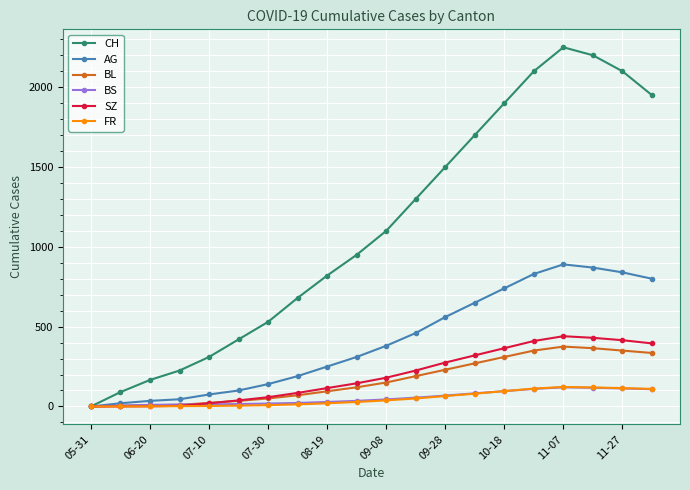

True or false: BL has more than 0 interior local peaks.

True